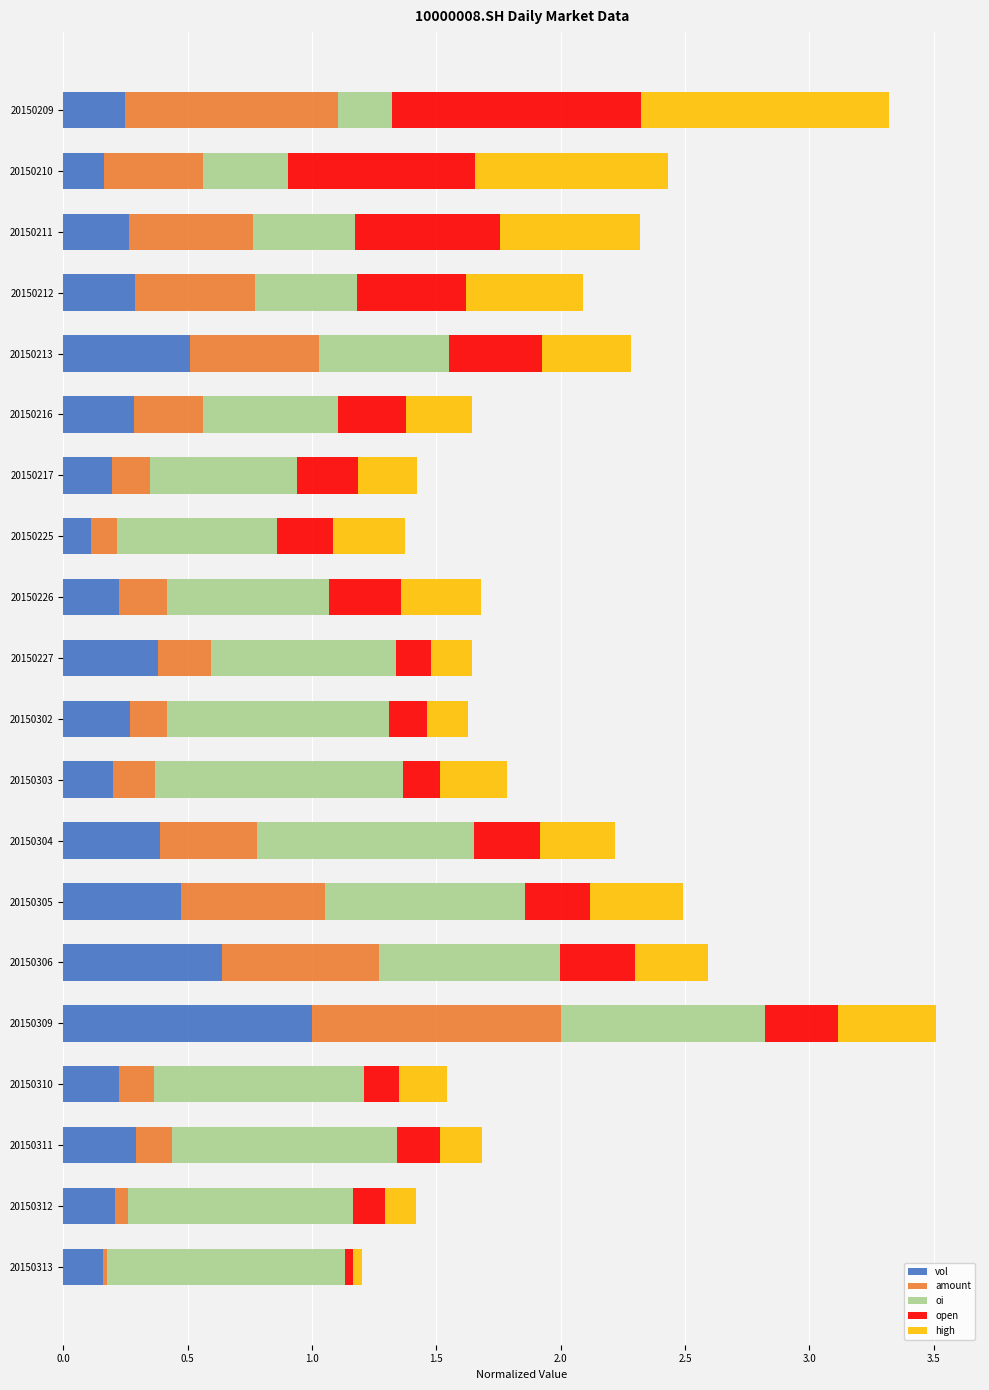

Is it true that vol equals 0.2 at 20150312?

True